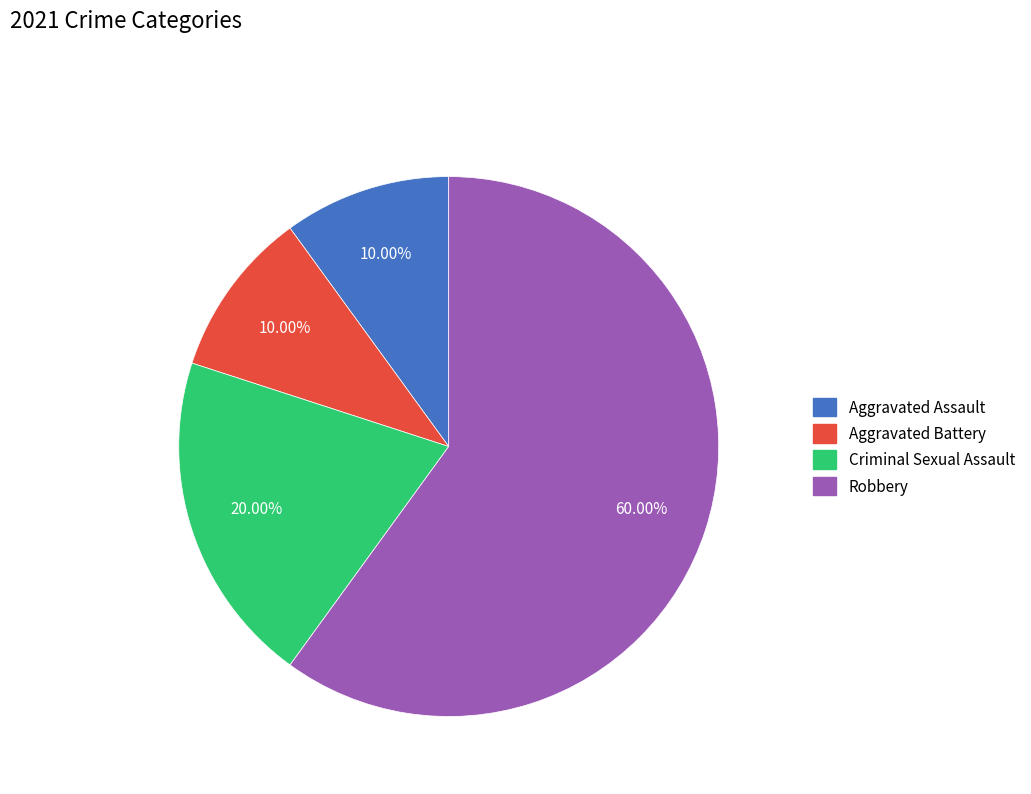

Is the sum of Aggravated Battery and Robbery greater than half?

Yes